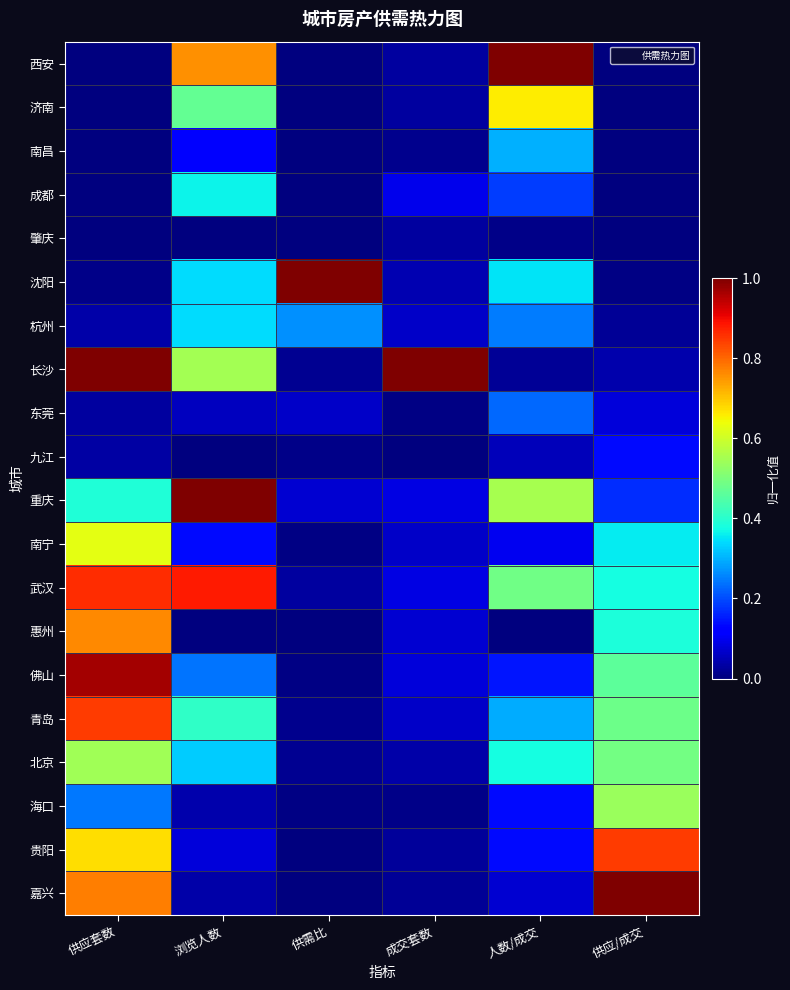

Which has a higher value, 人数/成交 or 供需比?

人数/成交